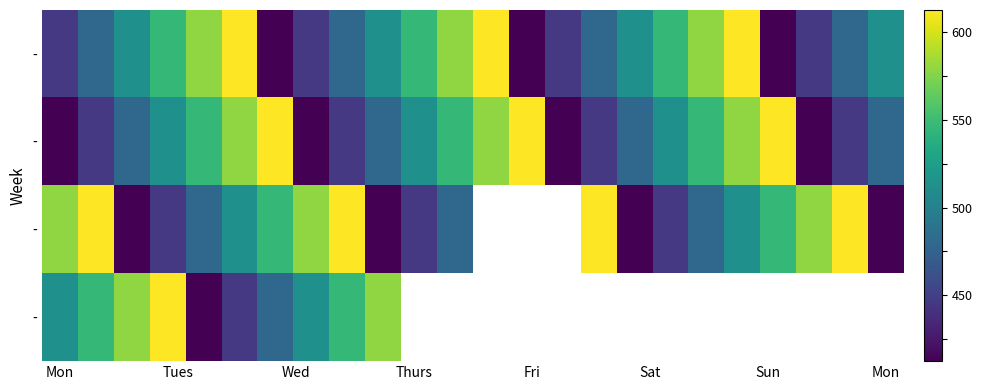

Count the number of data series in this chart.

4